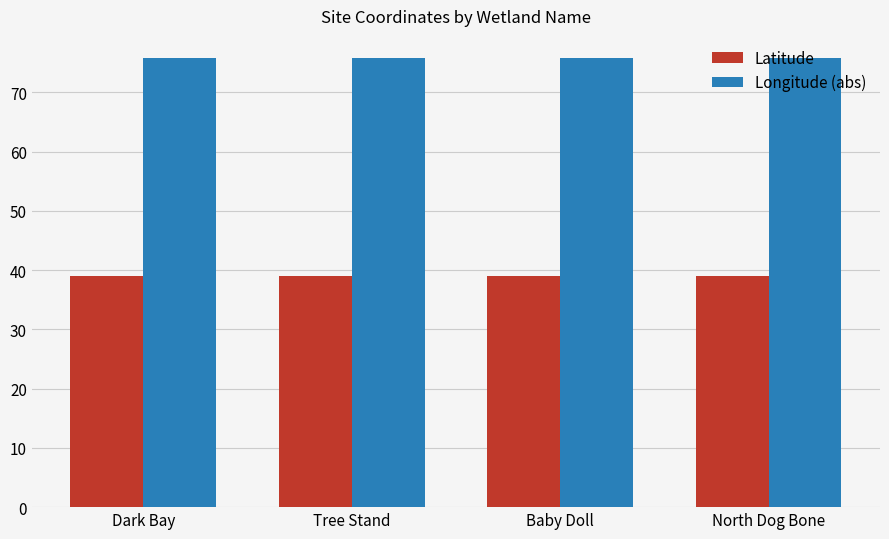

What is the label of the 4th bar from the right?

Dark Bay